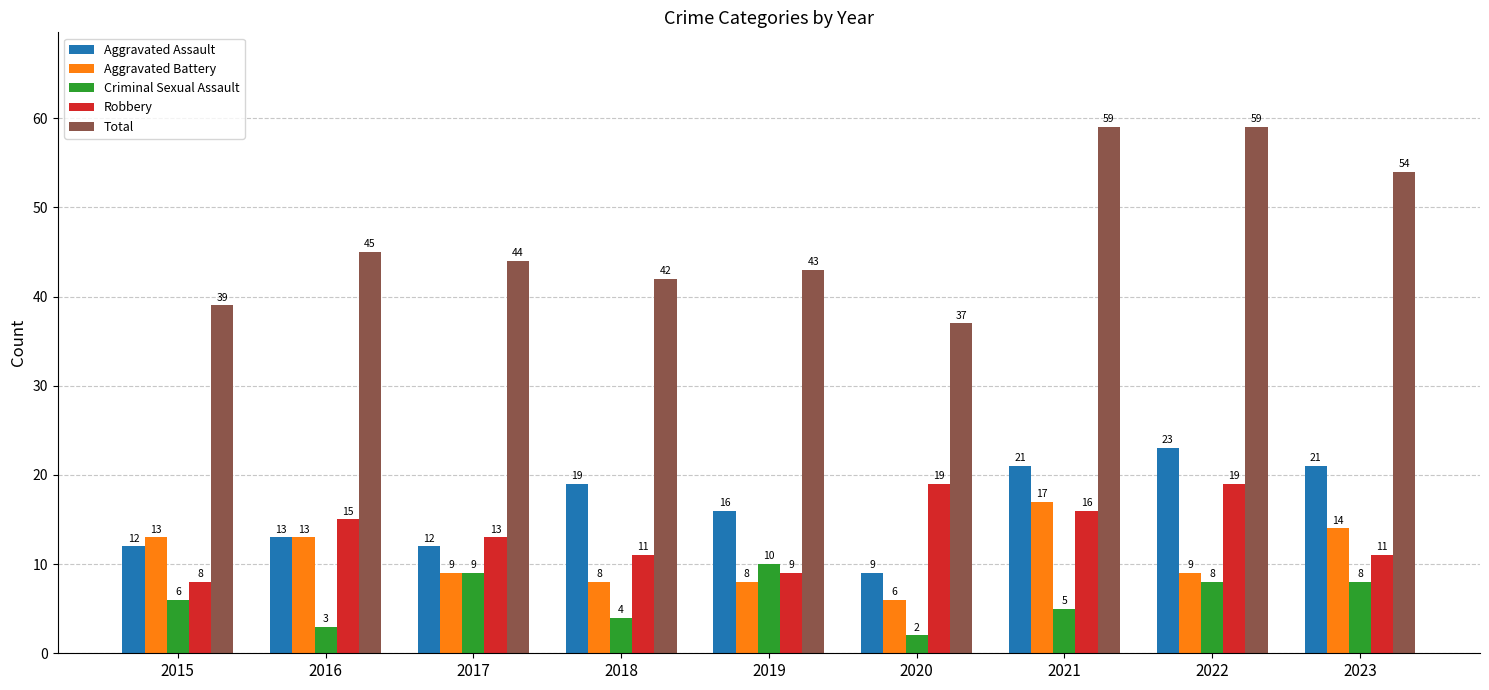

At how many categories does at least one series exceed 3?

9